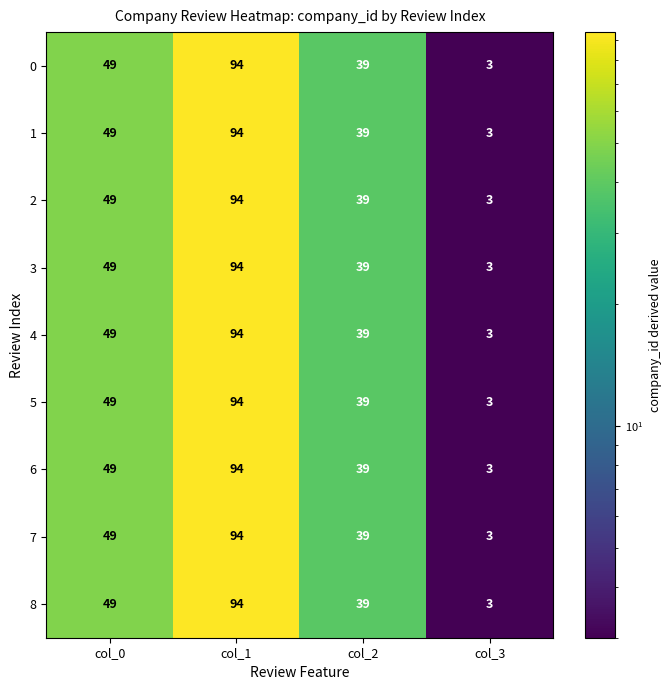

What is the total value across all series at col_1?

846